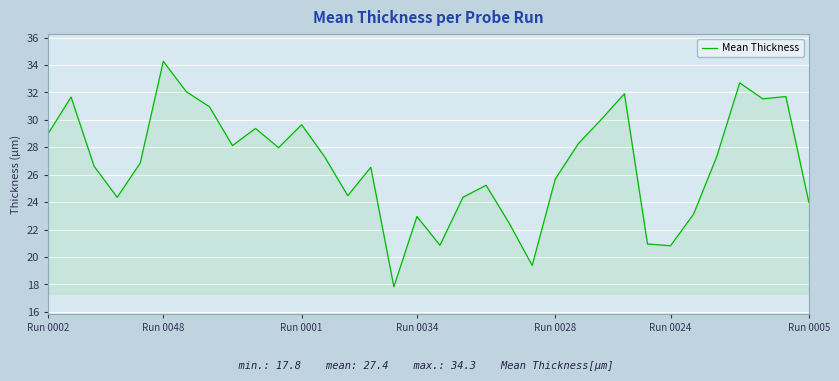

What is the minimum value shown in the chart?

17.8